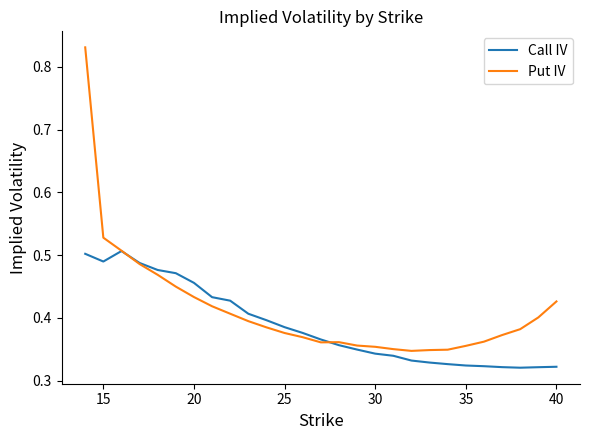

At how many categories does at least one series exceed 0?

27